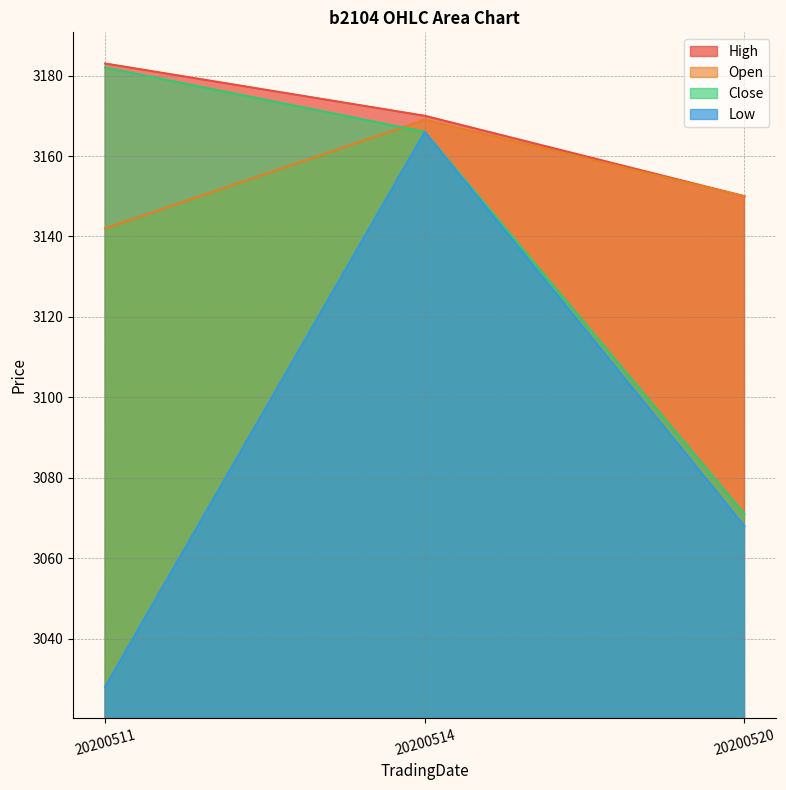

What is the value of the Close point at the 1st from the left?

3182